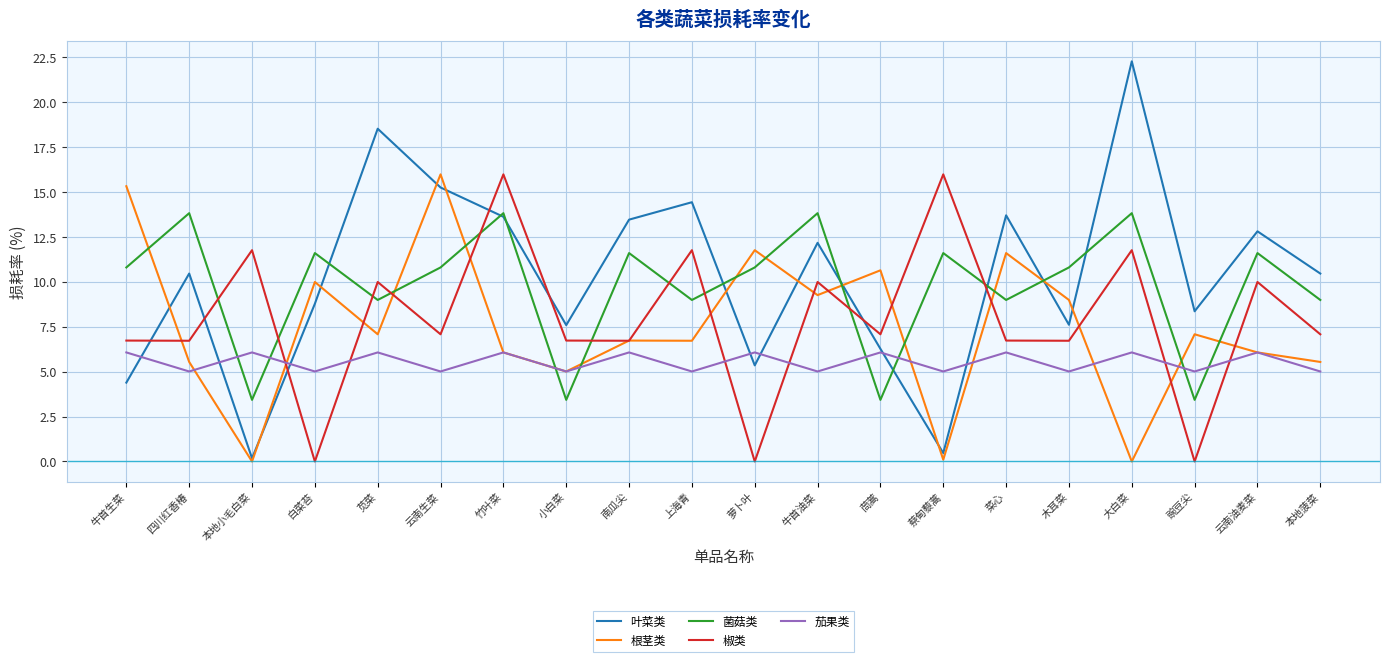

True or false: 茄果类 has more than 1 points higher than both neighbors.

True